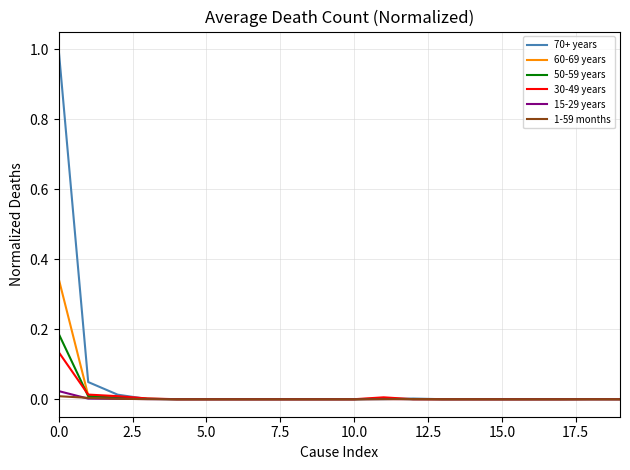

Where is 70+ years nearest to the value 0?

15.0